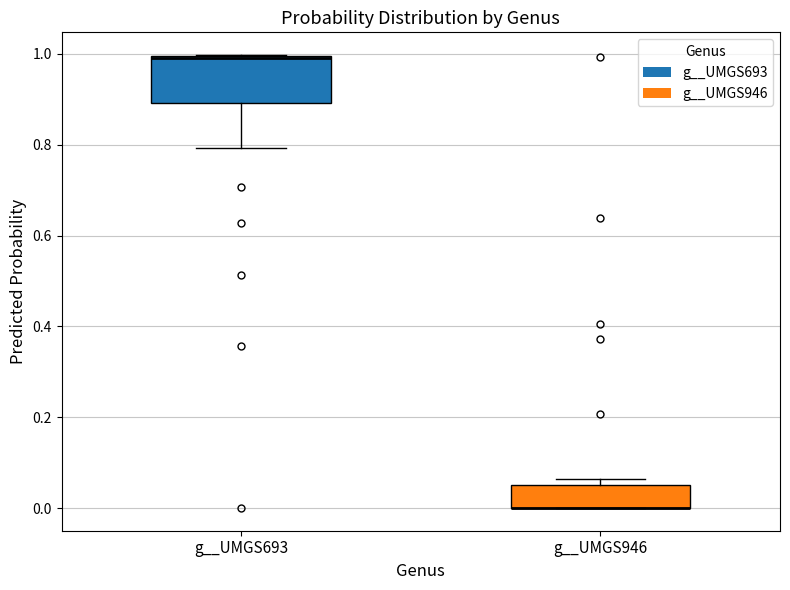

Where is the upper edge of the box for g__UMGS946 on the y-axis? The values are not printed on the chart, so give them approximately, as read against the axis.

0.06